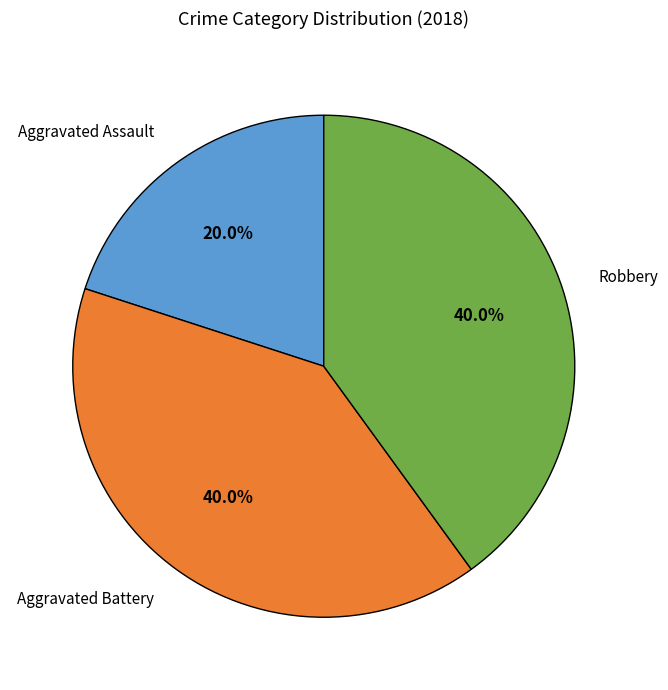

Is there any slice that represents more than half of the pie?

No